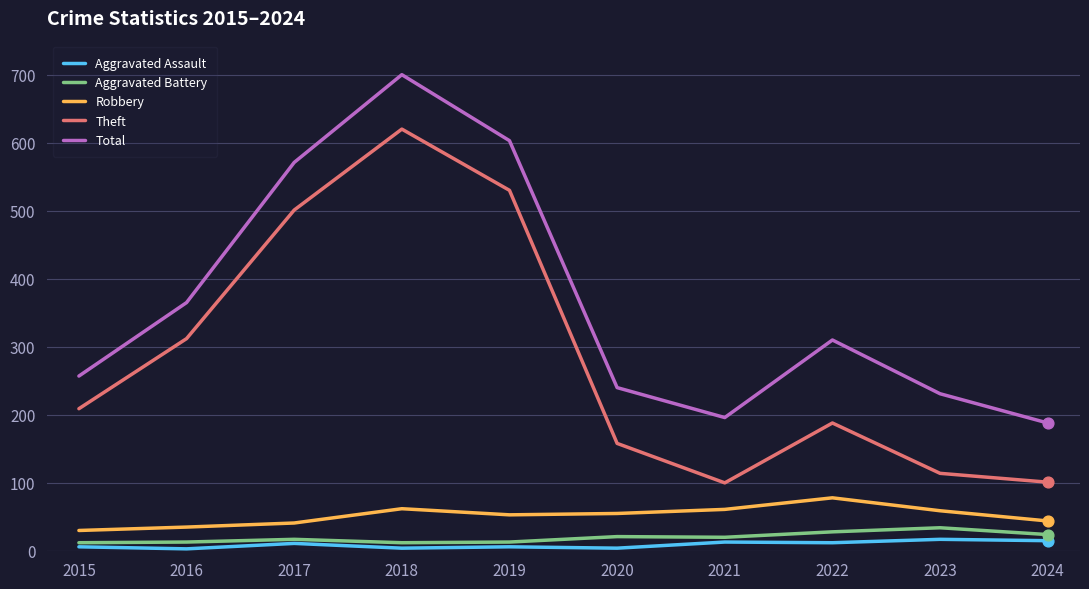

At how many categories does at least one series exceed 377?

3